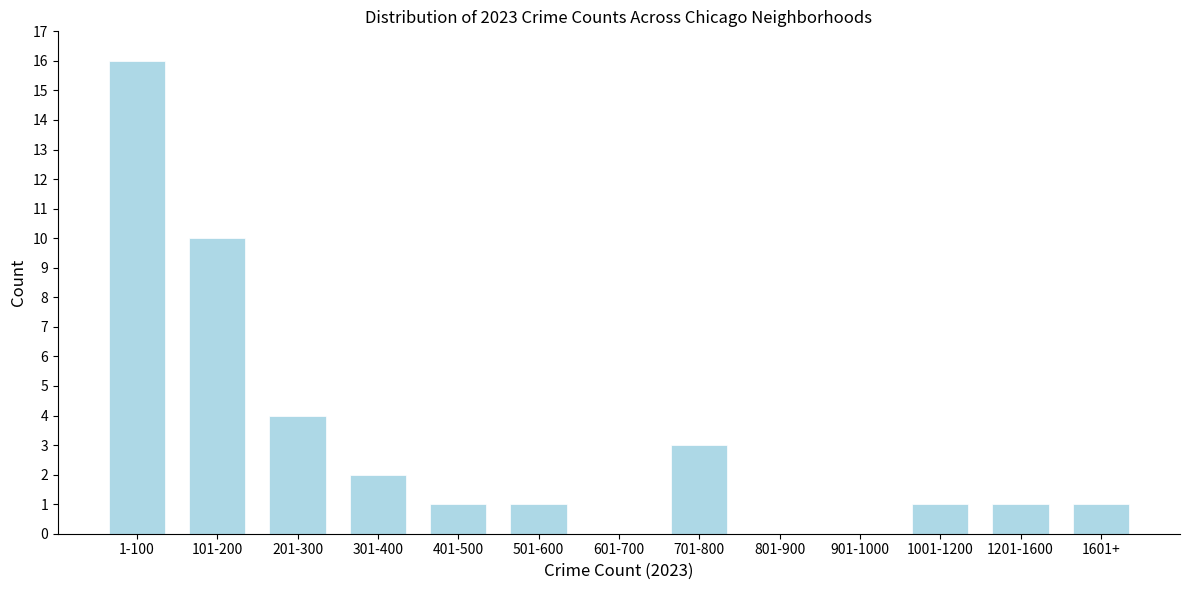

Reading right to left, list all the values displayed in this chart.

1601+=1	1201-1600=1	1001-1200=1	901-1000=0	801-900=0	701-800=3	601-700=0	501-600=1	401-500=1	301-400=2	201-300=4	101-200=10	1-100=16